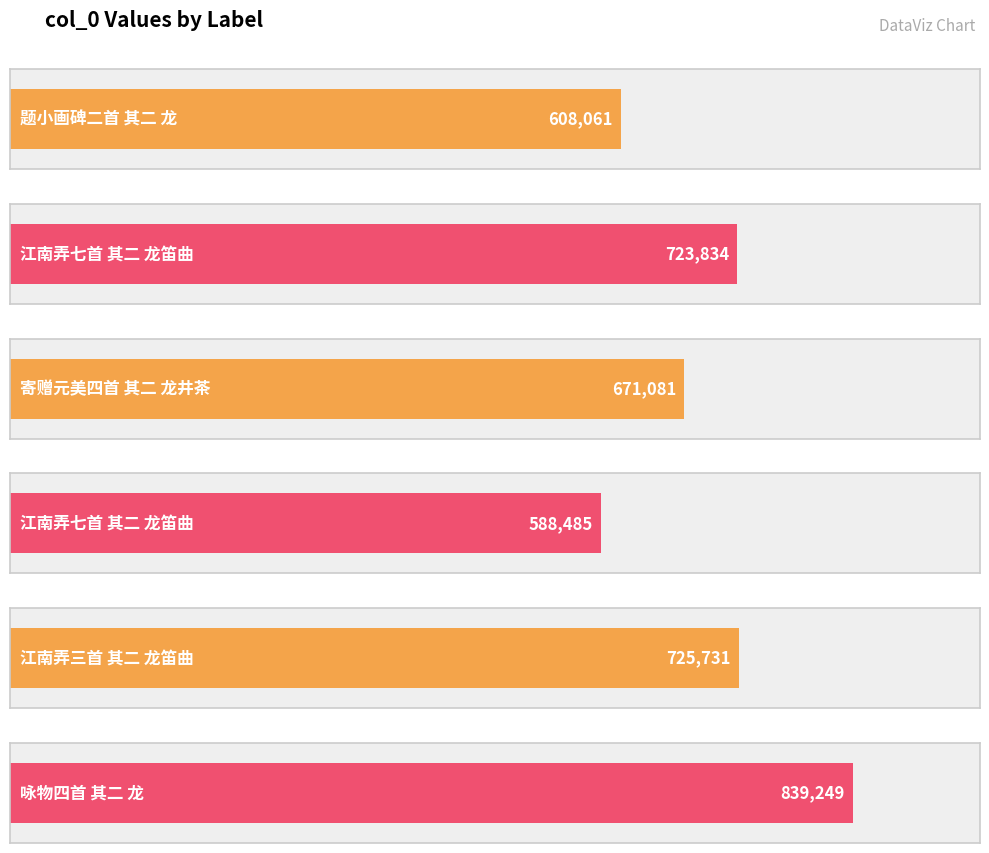

Does the chart contain stacked bars?

No